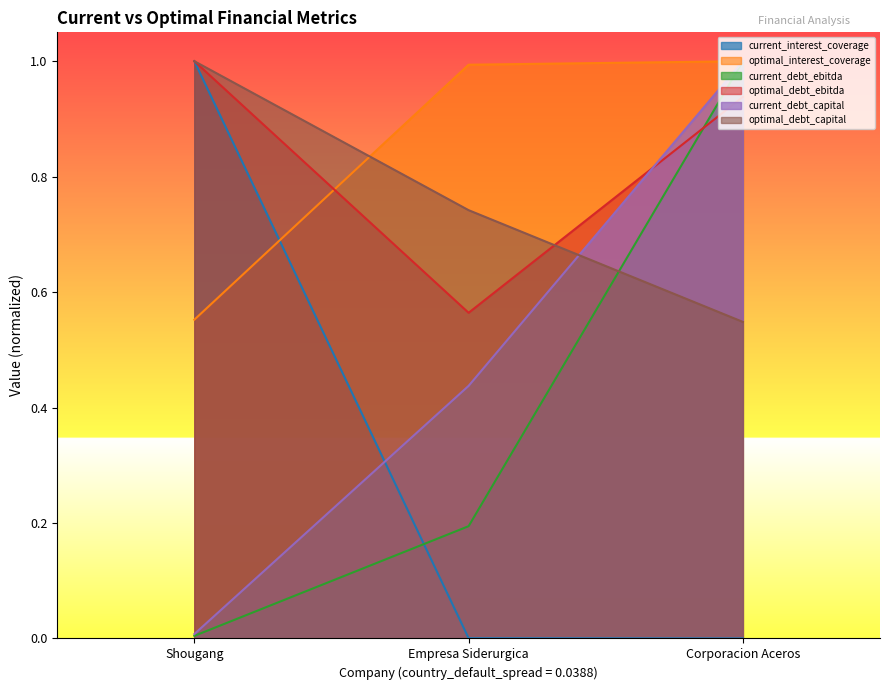

What is the average value of the optimal_debt_ebitda series?

0.8